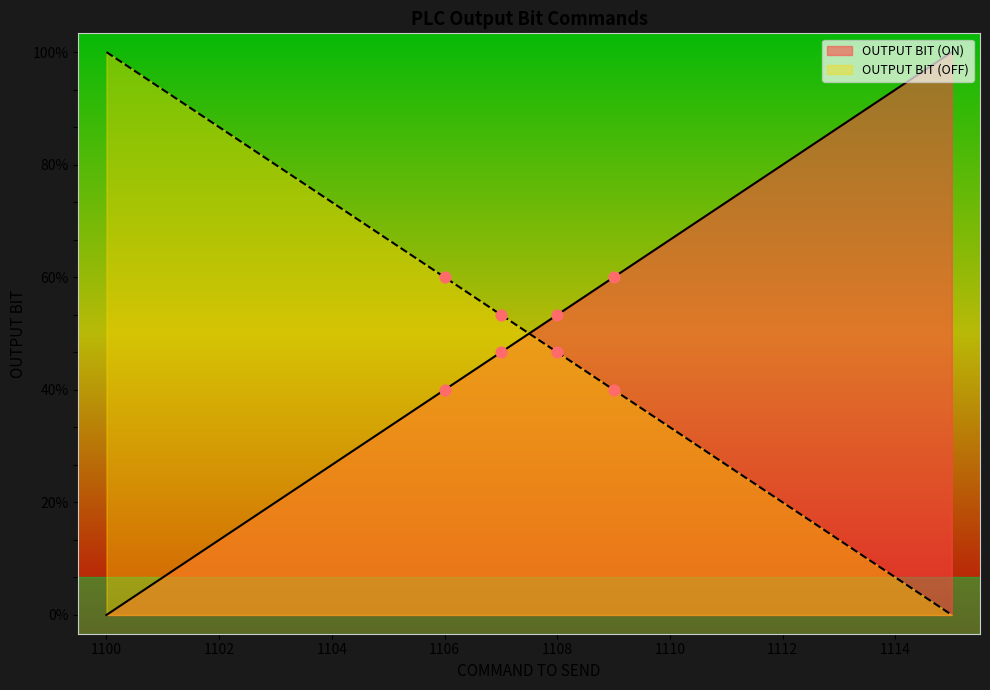

What are all the series names shown in the legend?

OUTPUT BIT (ON), OUTPUT BIT (OFF)